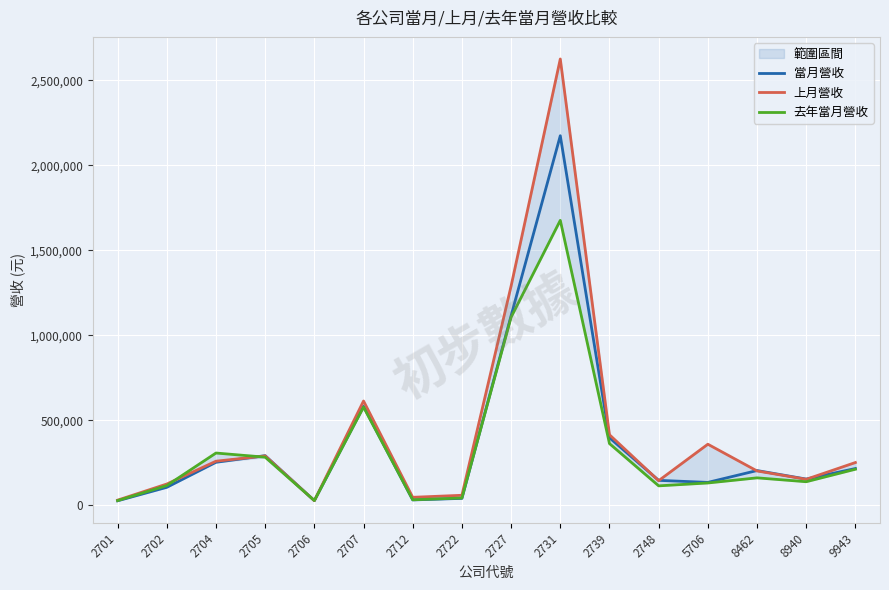

Reading left to right, extract all data points from this chart.

當月營收: 2701=26493	2702=105838	2704=253063	2705=292079	2706=27404	2707=581923	2712=31655	2722=40681	2727=1115486	2731=2174231	2739=397183	2748=146728	5706=134681	8462=204411	8940=154303	9943=216298
上月營收: 2701=30283	2702=125105	2704=259404	2705=290283	2706=27189	2707=613573	2712=47004	2722=58885	2727=1289938	2731=2625700	2739=415009	2748=144884	5706=359270	8462=202060	8940=152922	9943=251580
去年當月營收: 2701=27609	2702=116025	2704=307499	2705=282866	2706=27931	2707=577668	2712=32337	2722=42842	2727=1106349	2731=1676360	2739=362954	2748=114359	5706=131277	8462=161442	8940=138622	9943=212209